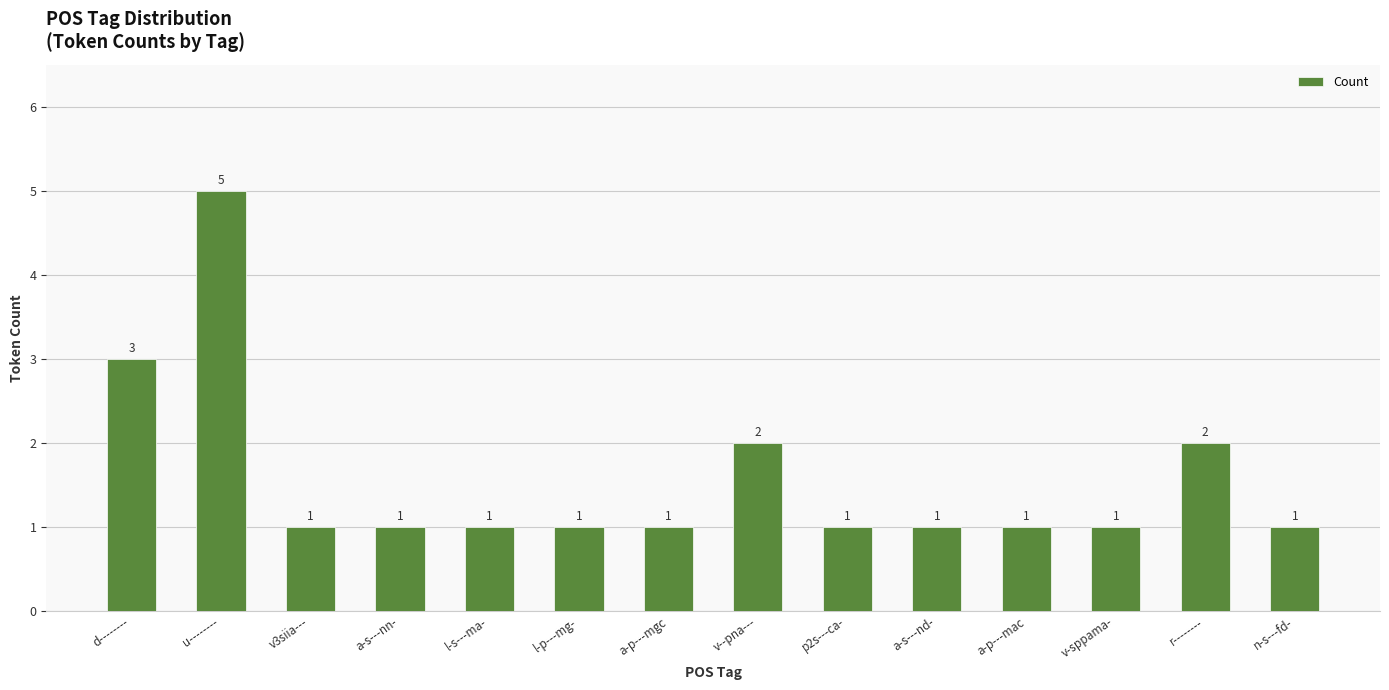

Reading right to left, list all the values displayed in this chart.

n-s---fd-=1	r--------=2	v-sppama-=1	a-p---mac=1	a-s---nd-=1	p2s---ca-=1	v--pna---=2	a-p---mgc=1	l-p---mg-=1	l-s---ma-=1	a-s---nn-=1	v3siia---=1	u--------=5	d--------=3